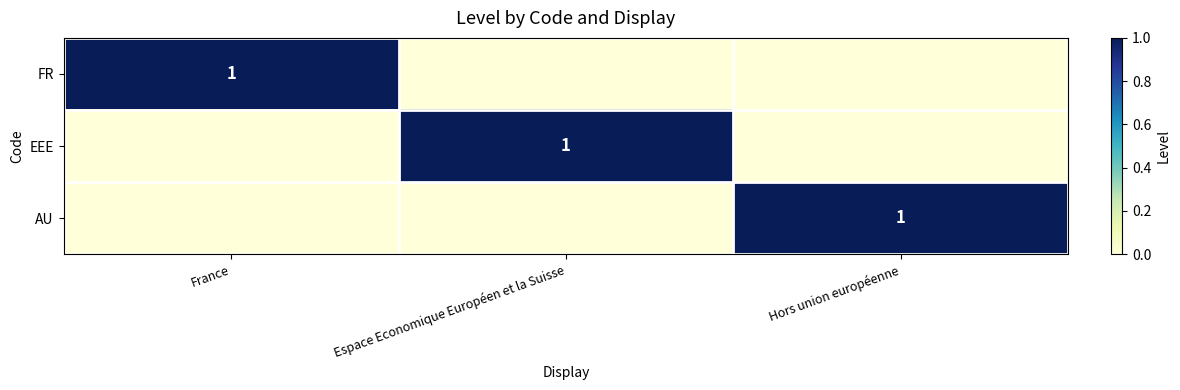

List the labels in order of AU value, largest first.

Hors union européenne, France, Espace Economique Européen et la Suisse